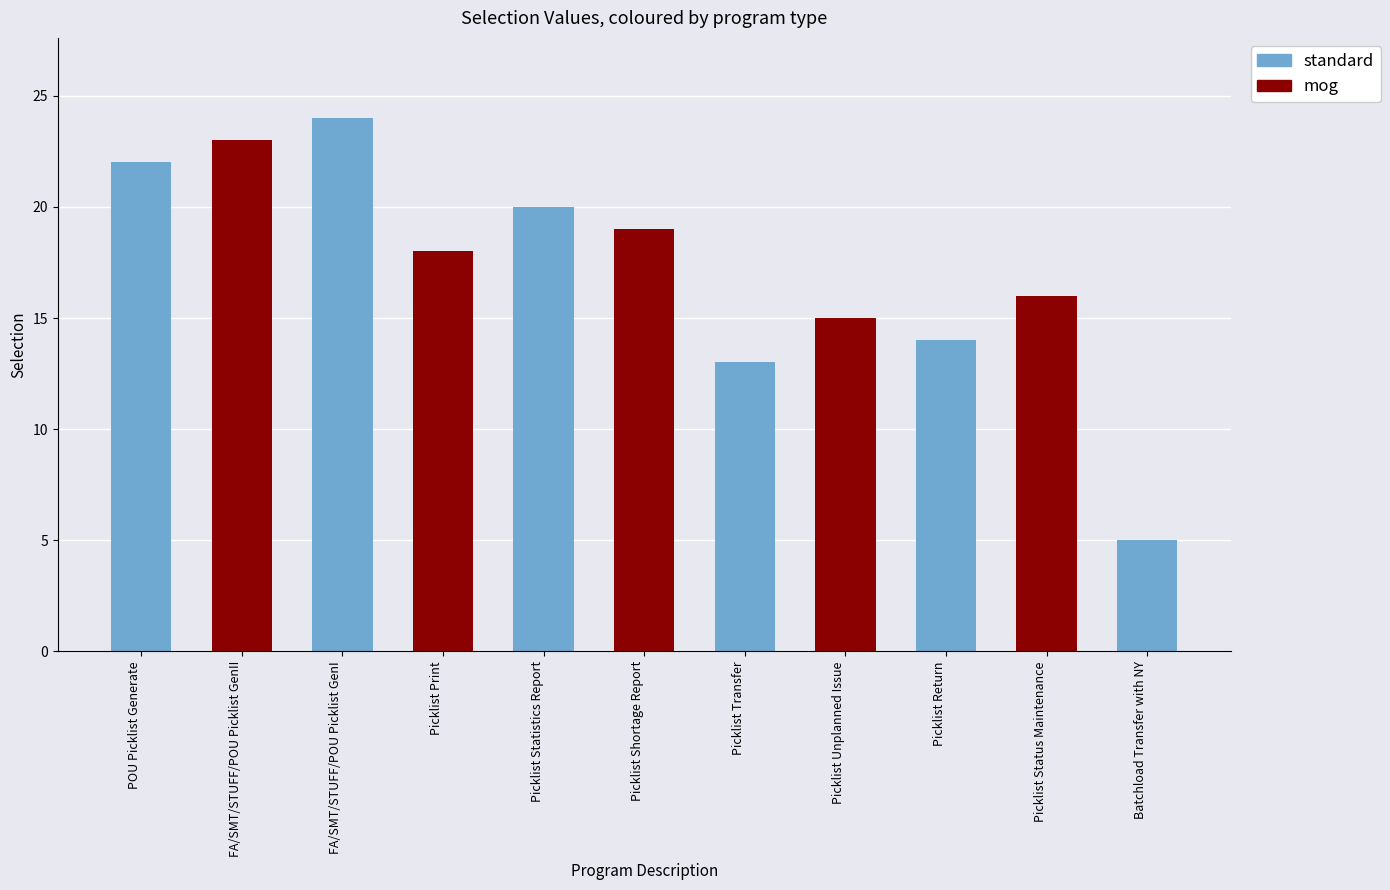

At which category does the chart reach its peak across all series?

FA/SMT/STUFF/POU Picklist GenI